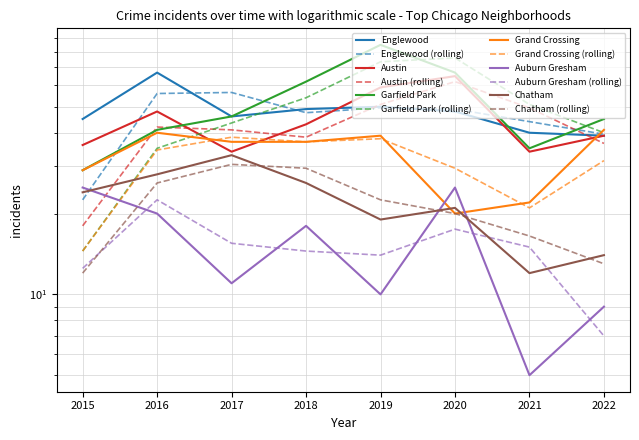

Is it true that Garfield Park equals 137 at 2019?

False